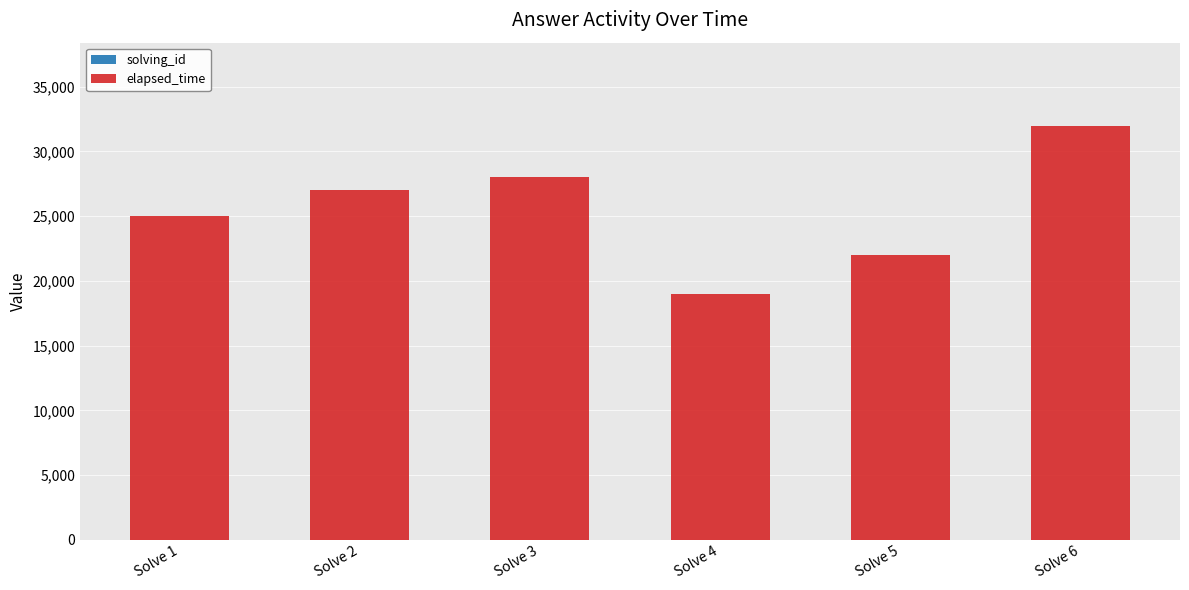

How many distinct data groups are displayed?

2